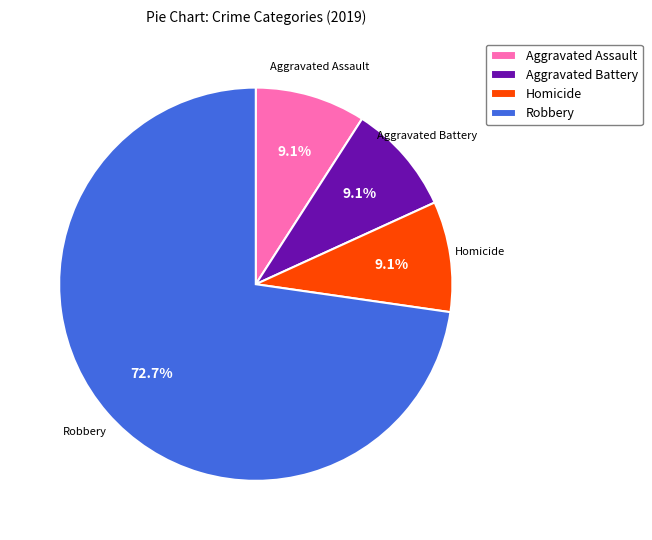

To the nearest percent, what is the average slice percentage?

25%